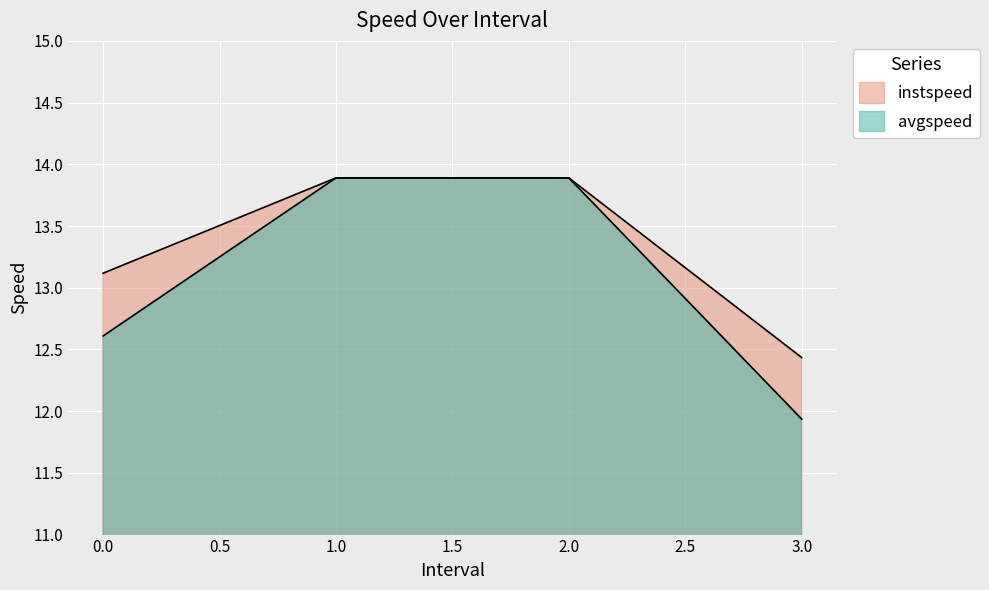

List the series in order of their overall mean, lowest first.

avgspeed, instspeed